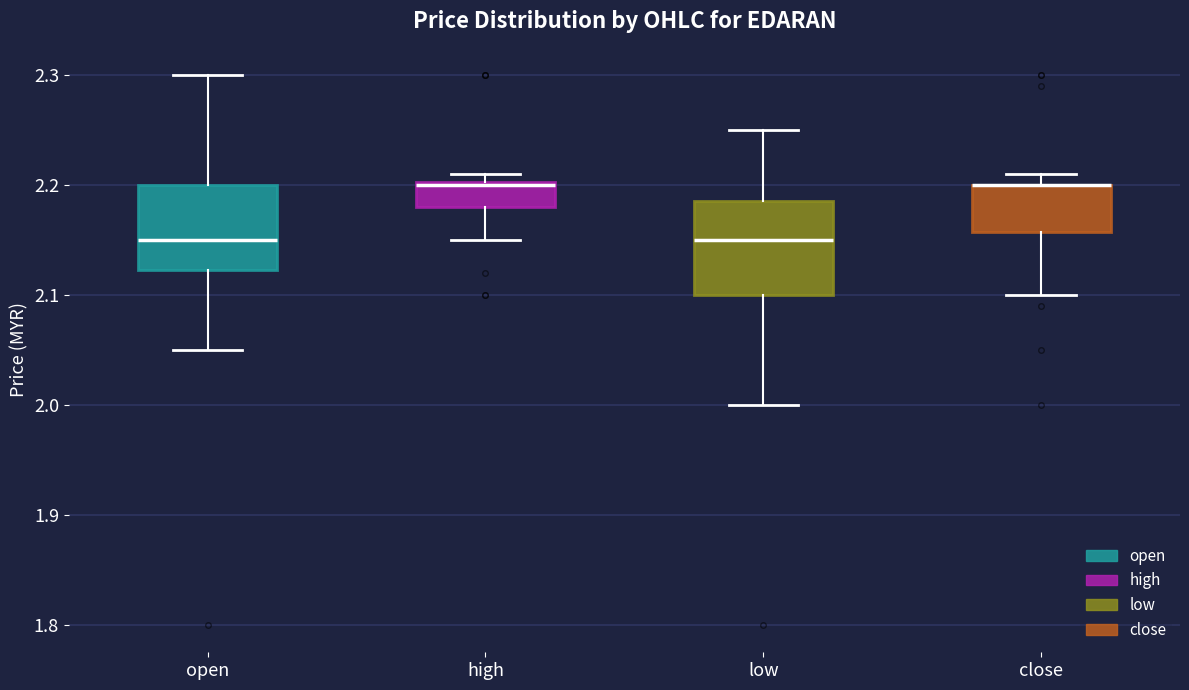

Reading left to right, read every box against the y-axis: the position of its median line, the range the box covers, and the ends of its whiskers. The values are not printed on the chart, so give them approximately, as read against the axis.

open: median 2.15, box 2.12 to 2.20, whiskers 2.05 to 2.30
high: median 2.20, box 2.18 to 2.20, whiskers 2.15 to 2.21
low: median 2.15, box 2.10 to 2.19, whiskers 2.00 to 2.25
close: median 2.20 (drawn on the box's upper edge), box 2.16 to 2.20, whiskers 2.10 to 2.21